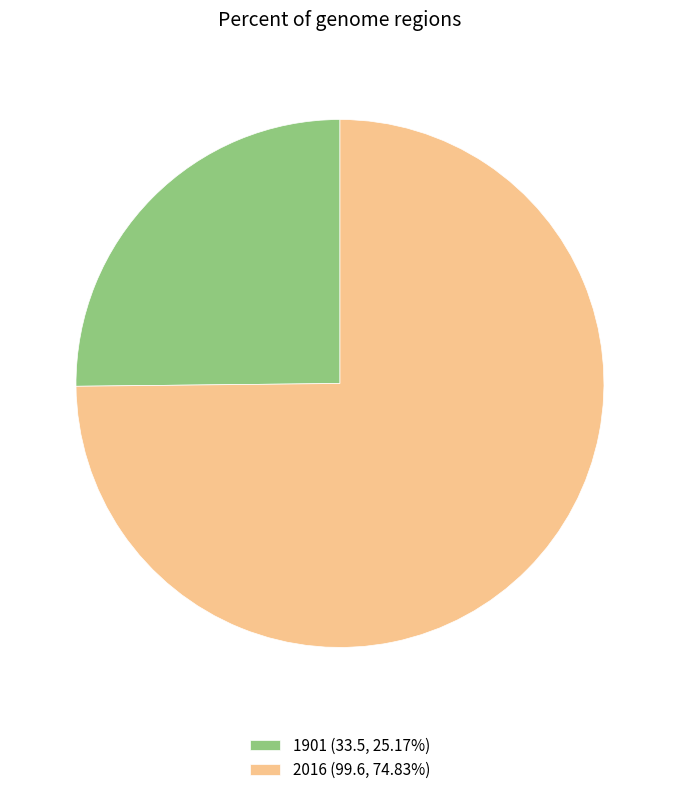

Rank the categories by value from lowest to highest.

1901, 2016